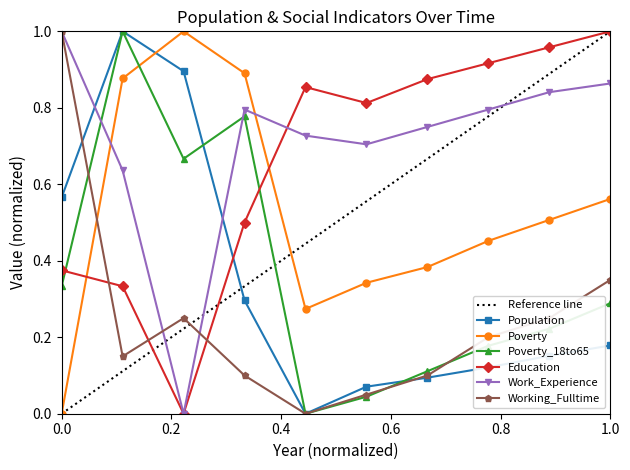

What value does the Population series have at 2017?

0.1